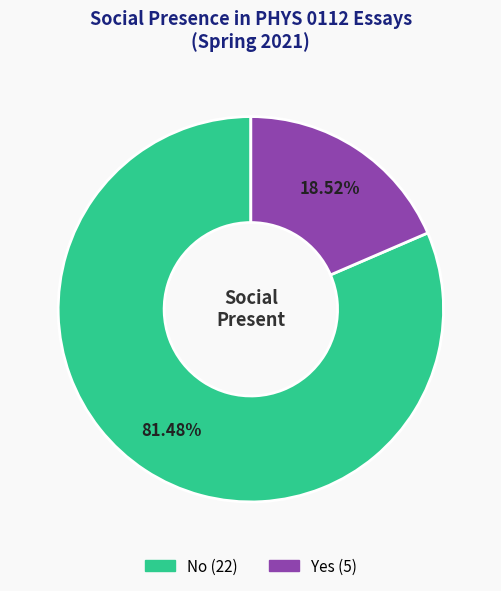

How many segments does this pie chart have?

2